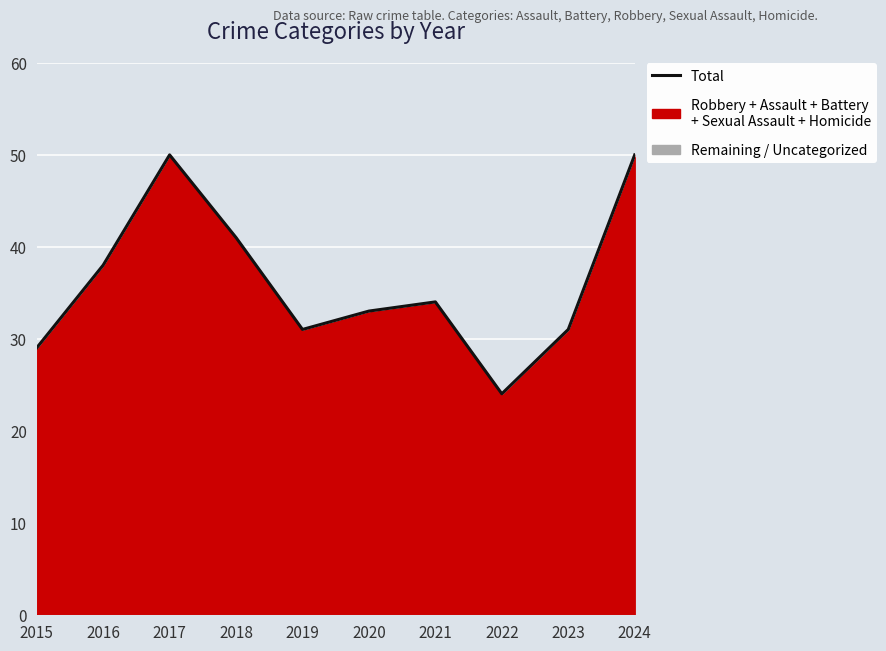

Which category has the highest value across all series?

2017